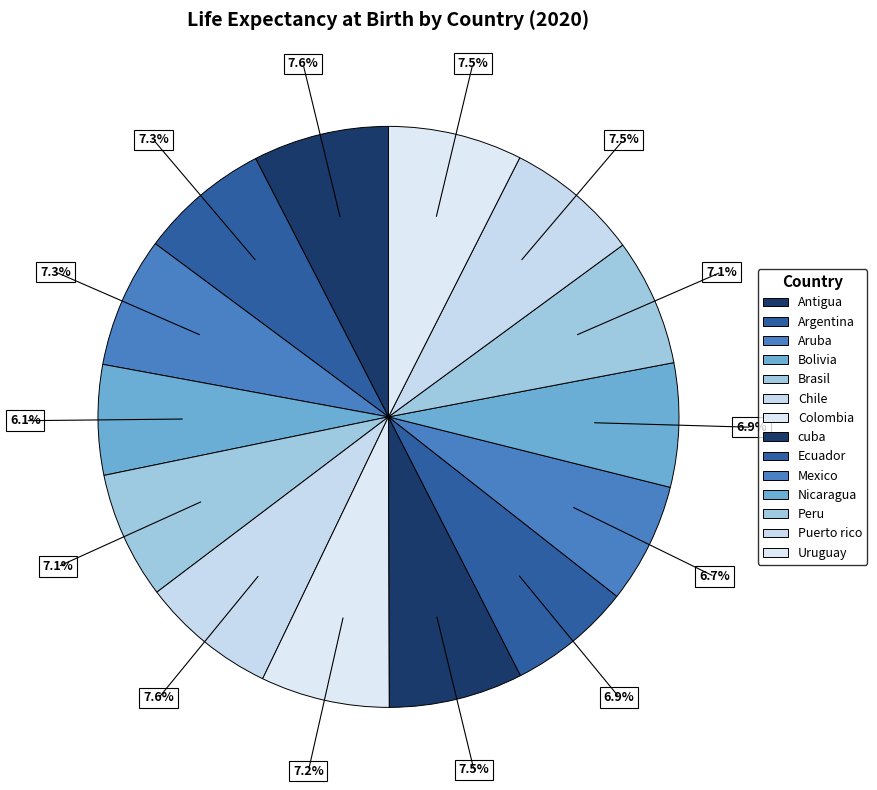

How many slices are in this pie chart?

14